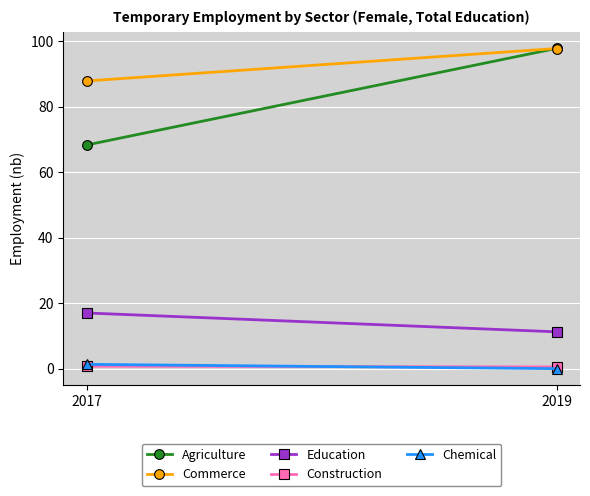

True or false: Agriculture has a value of 165.5 at 2019.

False